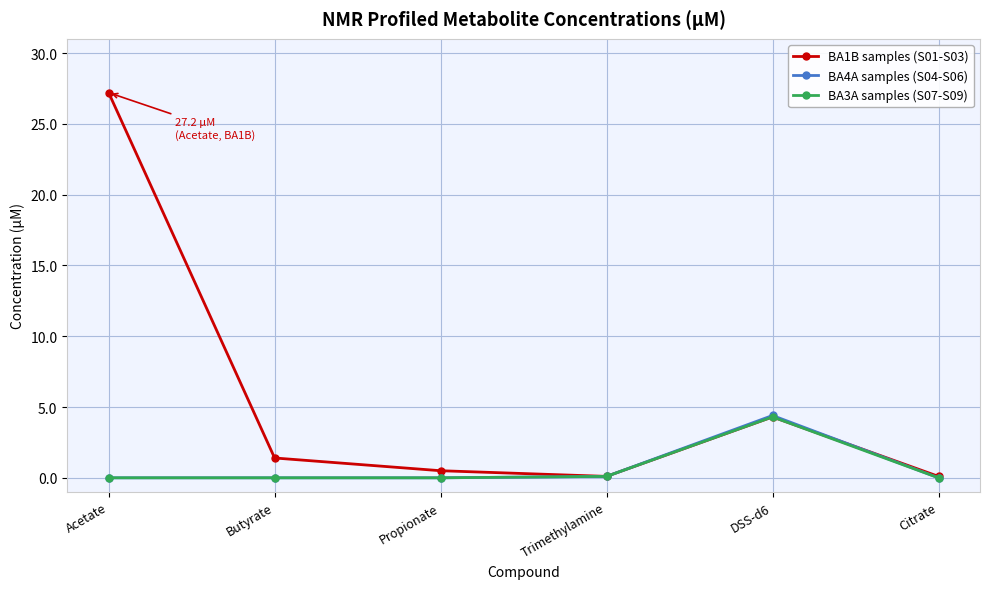

Where is BA1B samples (S01-S03) nearest to the value 13?

DSS-d6